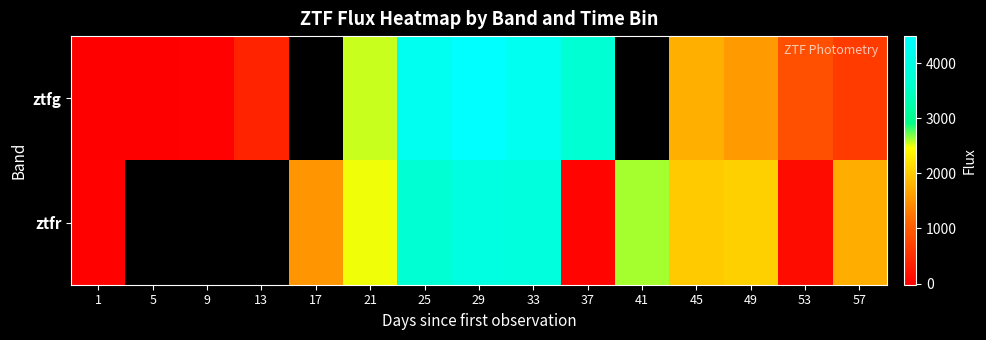

How many data points in ztfg are less than 1582?

6